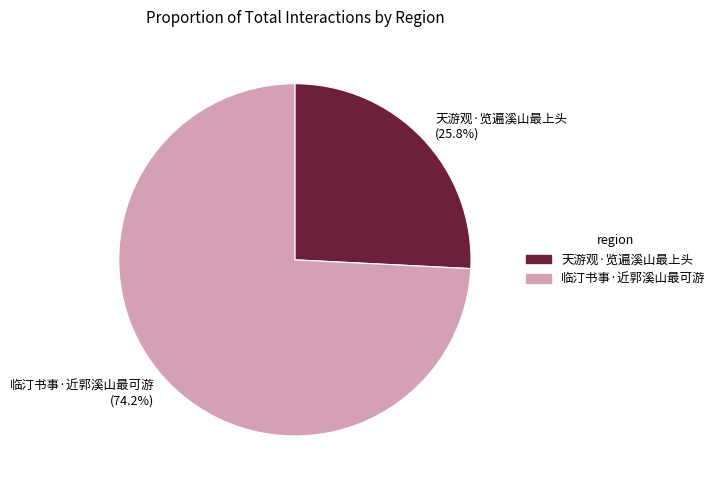

Approximately how many times larger is the value at 临汀书事·近郭溪山最可游 compared to 天游观·览遍溪山最上头?

2.9